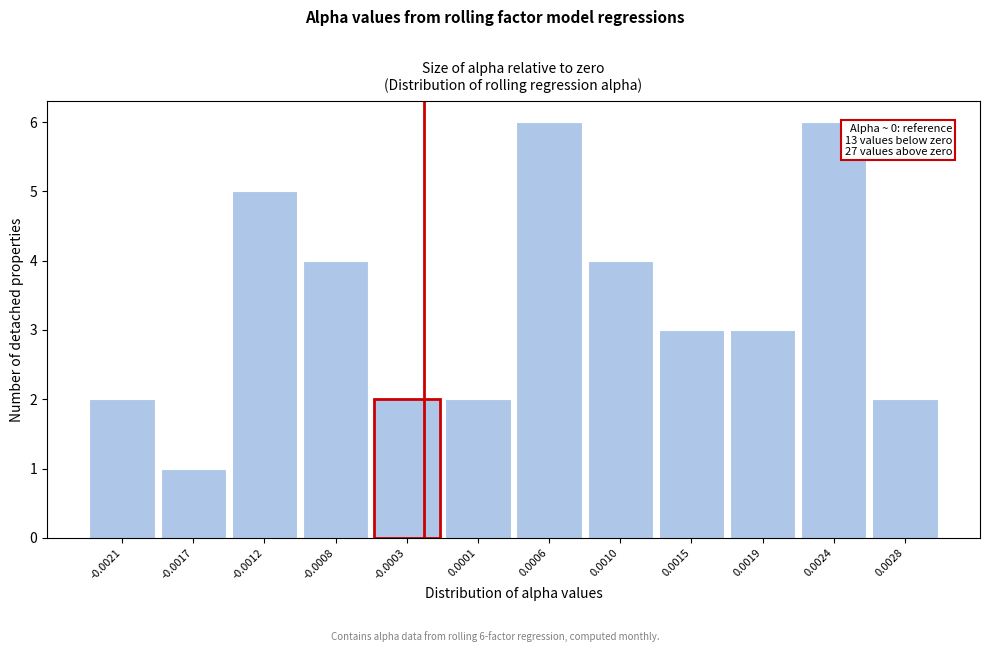

Reading left to right, extract all data points from this chart.

2	1	5	4	2	2	6	4	3	3	6	2